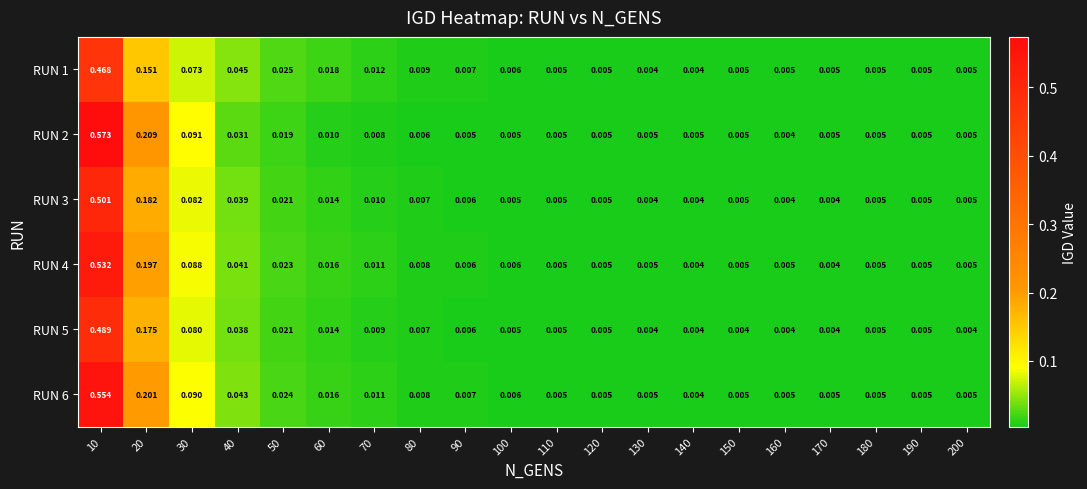

How many distinct data groups are displayed?

6